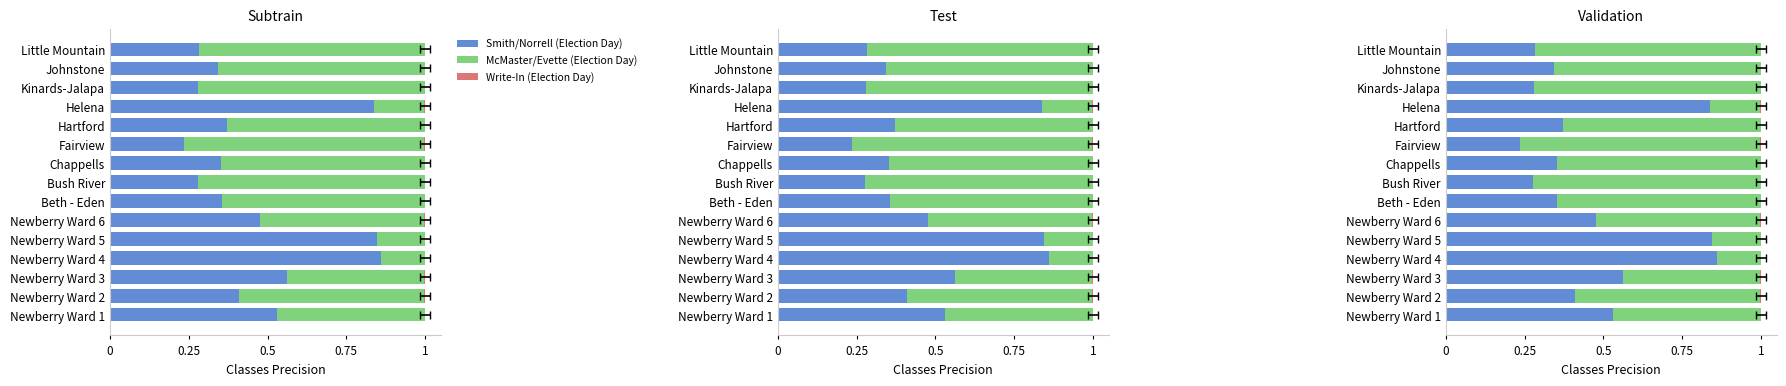

How many bars are there in each group?

3